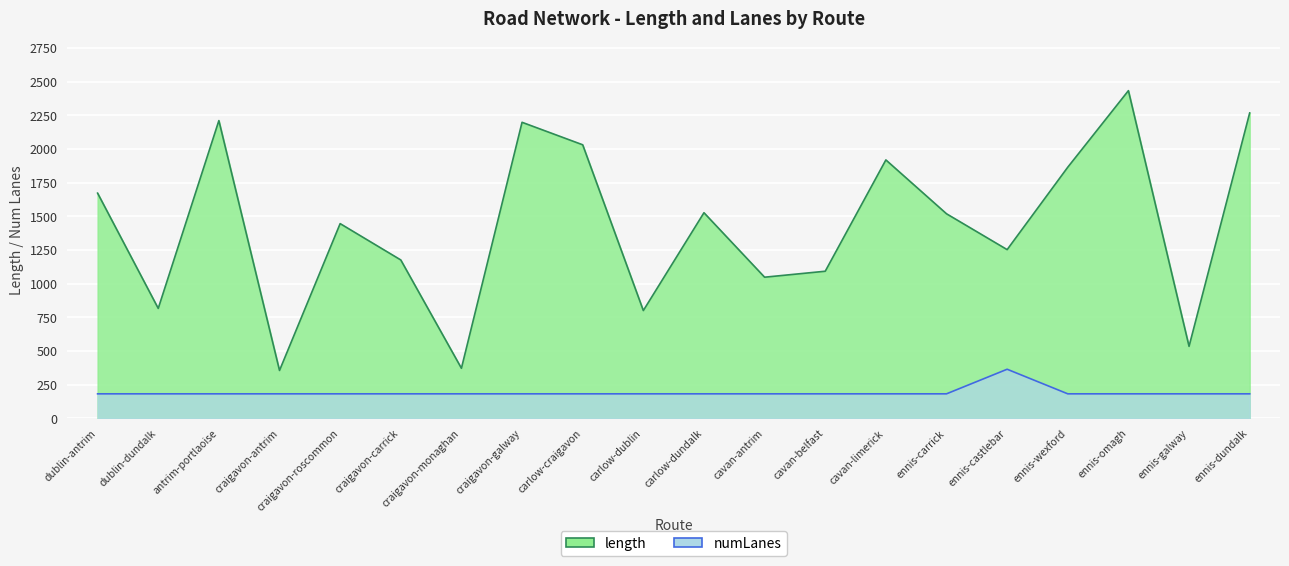

What is the label of the 2nd point from the right?

ennis-galway